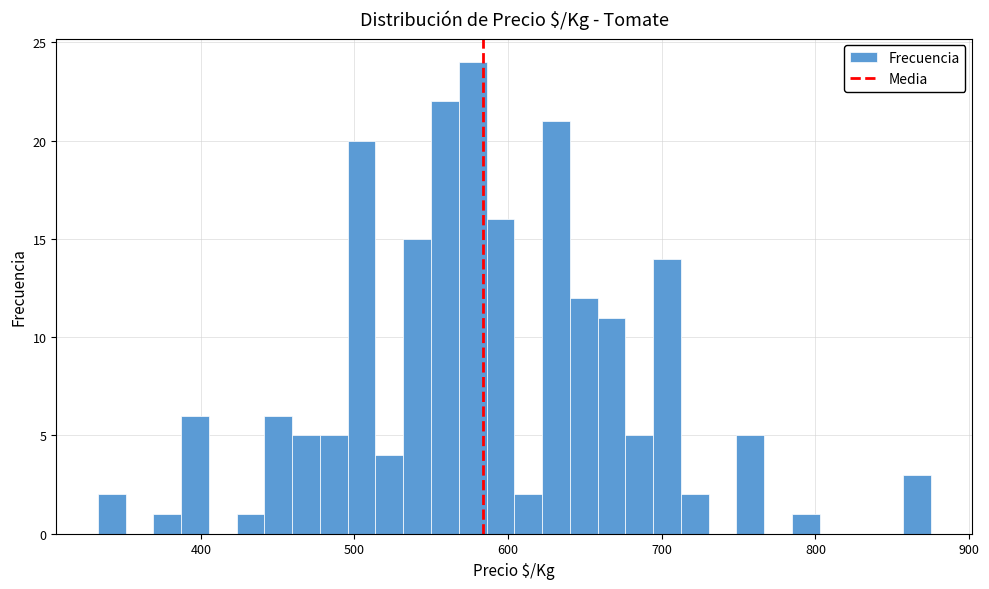

Read against the x-axis, roughly where is the centre of the tallest bar?

580